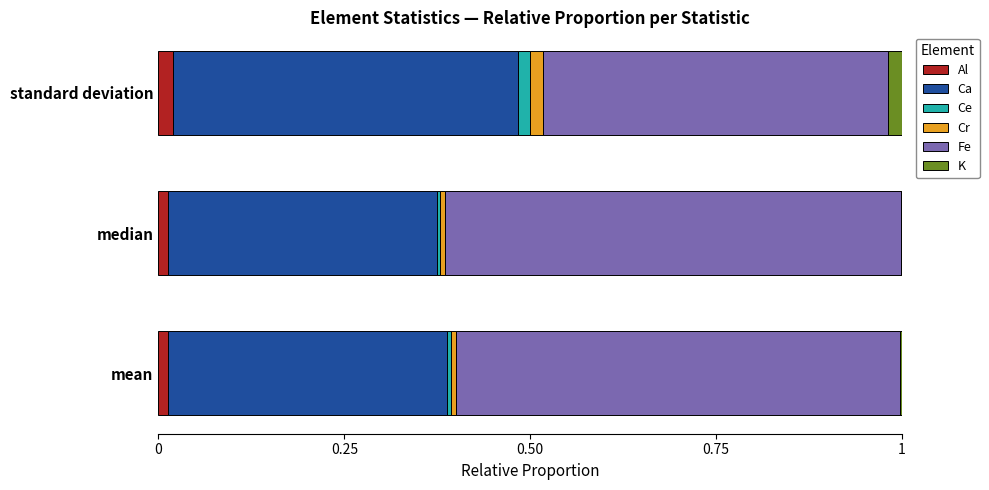

What are all the series names shown in the legend?

Al, Ca, Ce, Cr, Fe, K